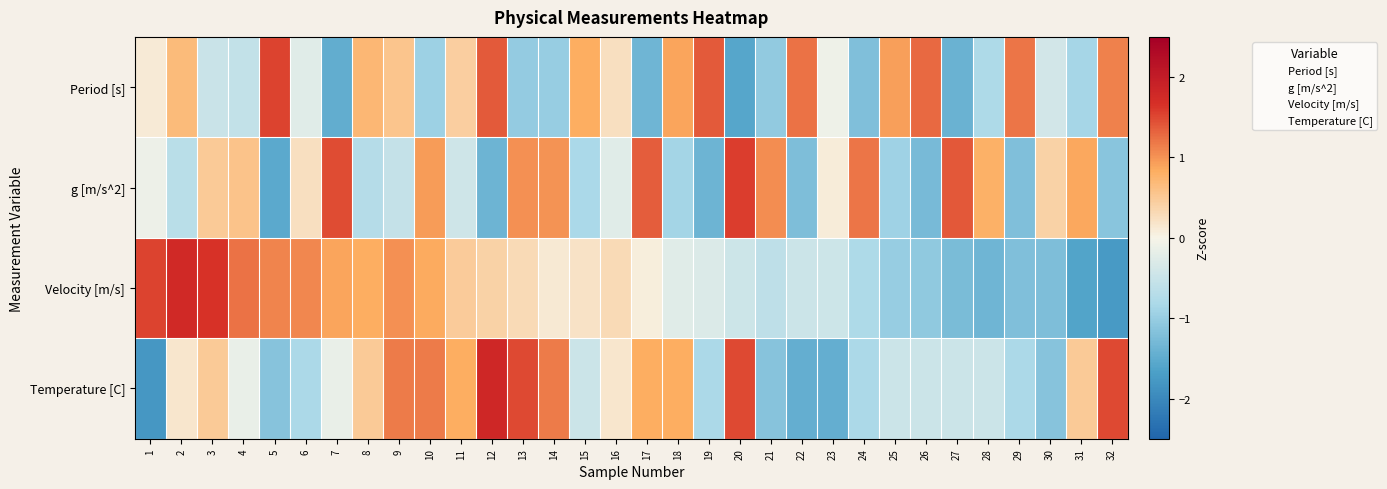

Reading right to left, extract all data points from this chart.

Period [s]: 32=1.1	31=-0.9	30=-0.4	29=1.2	28=-0.8	27=-1.4	26=1.3	25=0.9	24=-1.2	23=-0.1	22=1.2	21=-1.1	20=-1.6	19=1.4	18=0.9	17=-1.4	16=0.2	15=0.8	14=-1.0	13=-1.0	12=1.4	11=0.4	10=-1.0	9=0.5	8=0.7	7=-1.5	6=-0.2	5=1.5	4=-0.6	3=-0.5	2=0.7	1=0.1
g [m/s^2]: 32=-1.1	31=0.9	30=0.4	29=-1.2	28=0.8	27=1.4	26=-1.3	25=-0.9	24=1.2	23=0.1	22=-1.2	21=1.1	20=1.6	19=-1.4	18=-0.9	17=1.4	16=-0.2	15=-0.8	14=1.0	13=1.0	12=-1.4	11=-0.4	10=1.0	9=-0.5	8=-0.7	7=1.5	6=0.2	5=-1.5	4=0.6	3=0.5	2=-0.7	1=-0.1
Velocity [m/s]: 32=-1.8	31=-1.6	30=-1.2	29=-1.2	28=-1.4	27=-1.3	26=-1.1	25=-1.0	24=-0.8	23=-0.5	22=-0.5	21=-0.6	20=-0.5	19=-0.3	18=-0.2	17=0.1	16=0.3	15=0.2	14=0.1	13=0.3	12=0.4	11=0.5	10=0.9	9=1.0	8=0.8	7=0.9	6=1.1	5=1.1	4=1.2	3=1.6	2=1.8	1=1.5
Temperature [C]: 32=1.5	31=0.5	30=-1.1	29=-0.8	28=-0.5	27=-0.5	26=-0.5	25=-0.5	24=-0.8	23=-1.5	22=-1.5	21=-1.1	20=1.5	19=-0.8	18=0.8	17=0.8	16=0.2	15=-0.5	14=1.2	13=1.5	12=1.8	11=0.8	10=1.2	9=1.2	8=0.5	7=-0.2	6=-0.8	5=-1.1	4=-0.2	3=0.5	2=0.2	1=-1.8